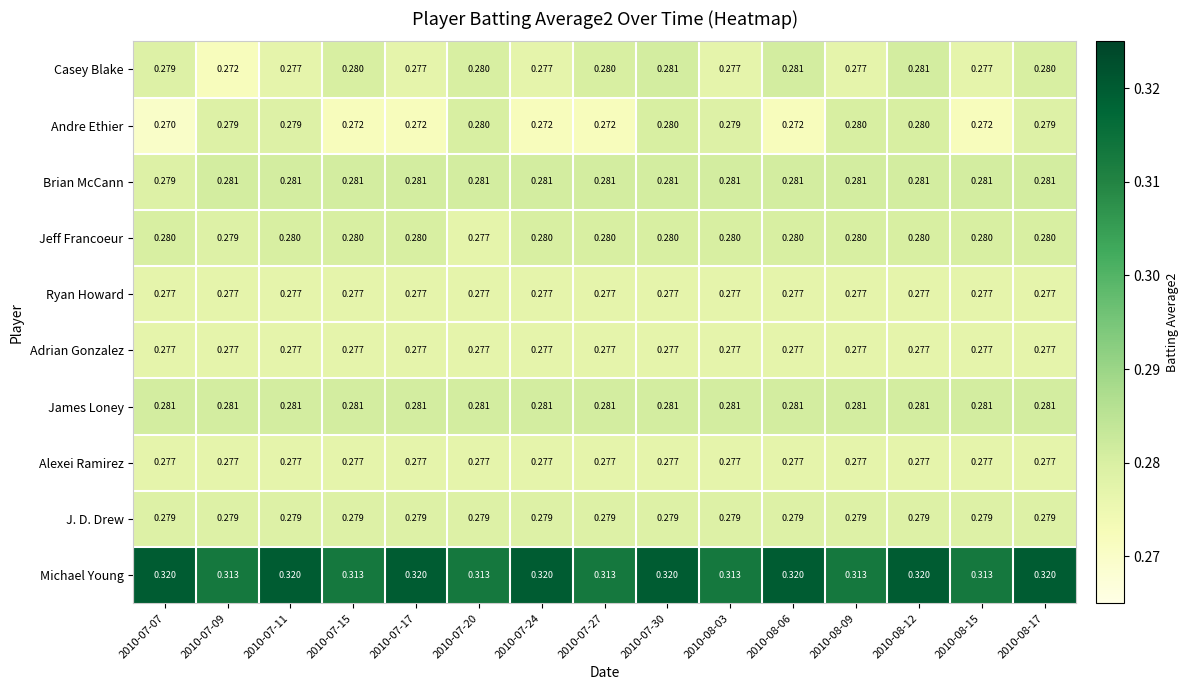

Is the value of Alexei Ramirez at 2010-07-09 greater than the value of Jeff Francoeur at 2010-08-09?

No